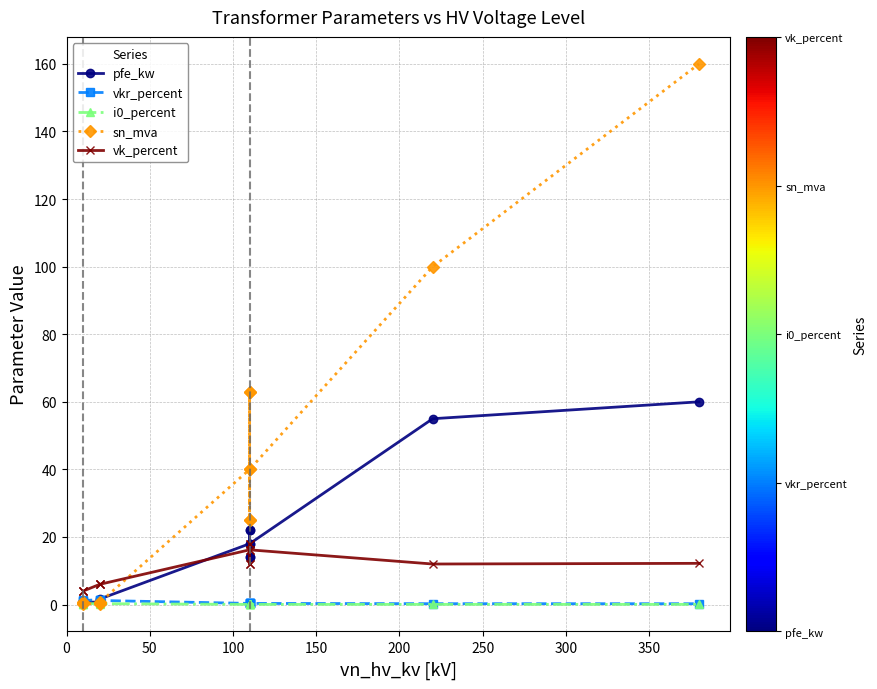

What is the maximum value shown in the chart?

160.0